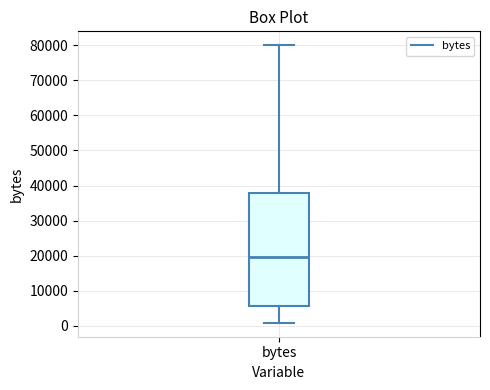

Where does the upper whisker of the box for bytes end on the y-axis? The values are not printed on the chart, so give them approximately, as read against the axis.

80000